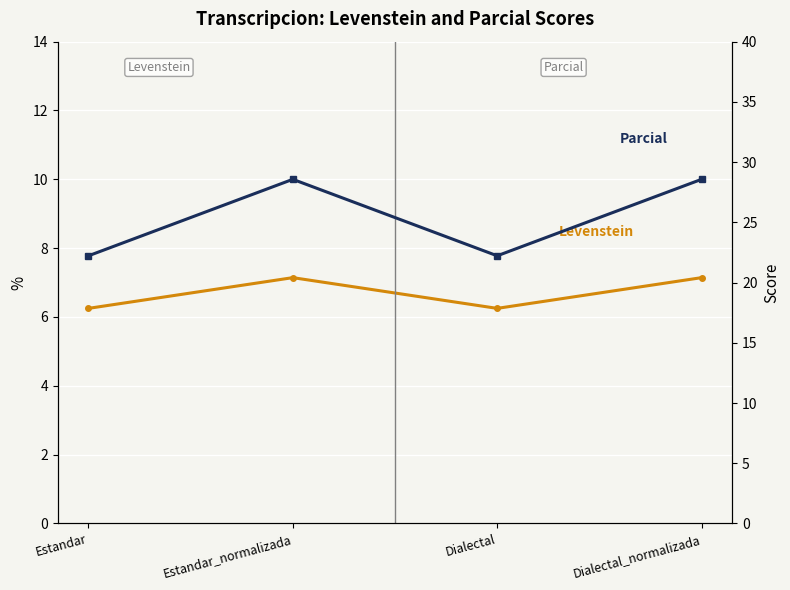

What is the average value of the Levenstein series?

6.7